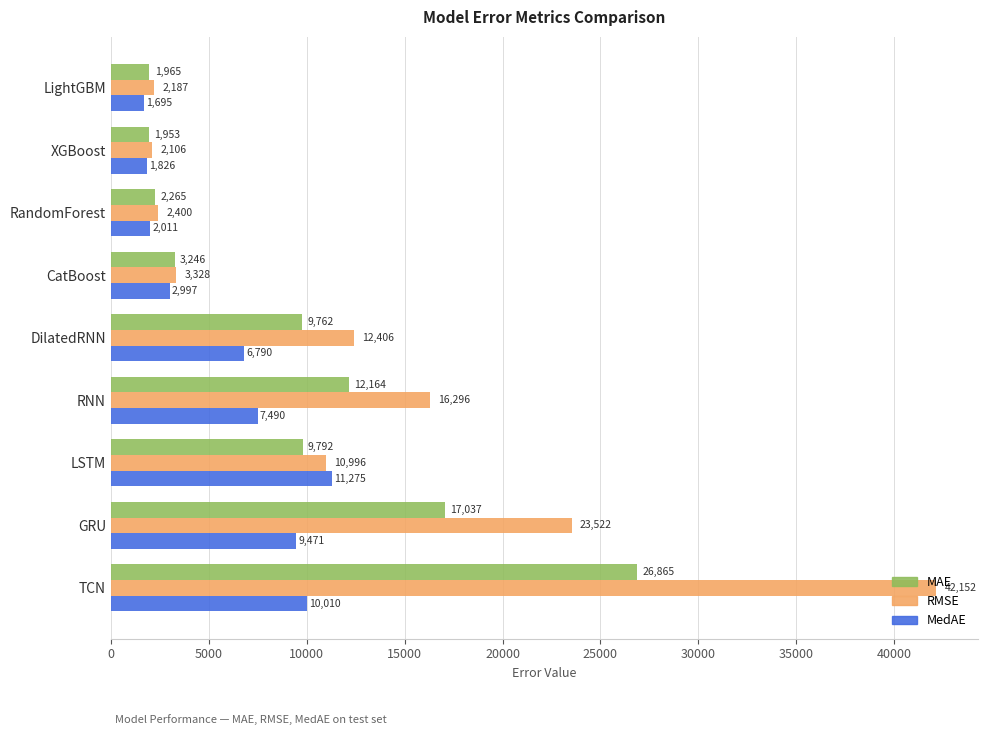

The value of MAE at RNN is 12164.0. True or false?

True